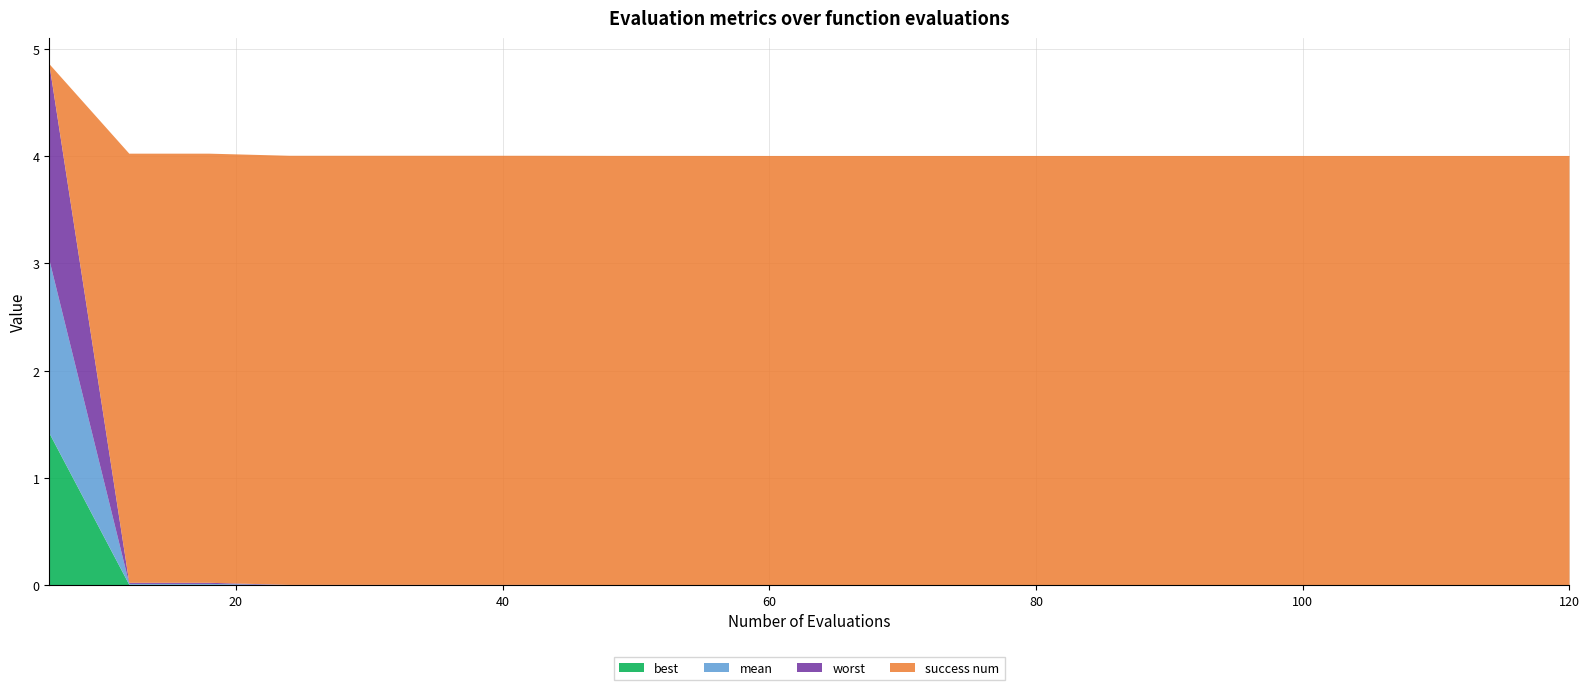

Reading left to right, what are all the values shown in this chart?

mean: 6=1.6	12=0.0	18=0.0	24=0.0	30=0.0	36=0.0	42=0.0	48=0.0	54=0.0	60=0.0	66=0.0	72=0.0	78=0.0	84=0.0	90=0.0	96=0.0	102=0.0	108=0.0	114=0.0	120=0.0
best: 6=1.4	12=0.0	18=0.0	24=0.0	30=0.0	36=0.0	42=0.0	48=0.0	54=0.0	60=0.0	66=0.0	72=0.0	78=0.0	84=0.0	90=0.0	96=0.0	102=0.0	108=0.0	114=0.0	120=0.0
worst: 6=1.8	12=0.0	18=0.0	24=0.0	30=0.0	36=0.0	42=0.0	48=0.0	54=0.0	60=0.0	66=0.0	72=0.0	78=0.0	84=0.0	90=0.0	96=0.0	102=0.0	108=0.0	114=0.0	120=0.0
success num: 6=0.0	12=4.0	18=4.0	24=4.0	30=4.0	36=4.0	42=4.0	48=4.0	54=4.0	60=4.0	66=4.0	72=4.0	78=4.0	84=4.0	90=4.0	96=4.0	102=4.0	108=4.0	114=4.0	120=4.0